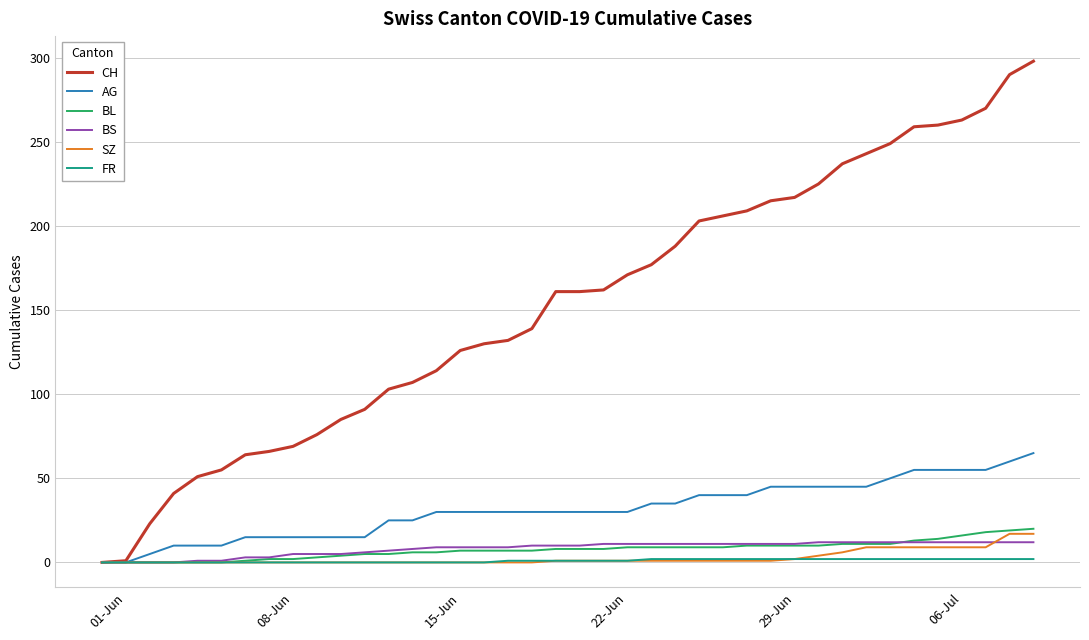

Which series has the largest range (max minus min)?

CH